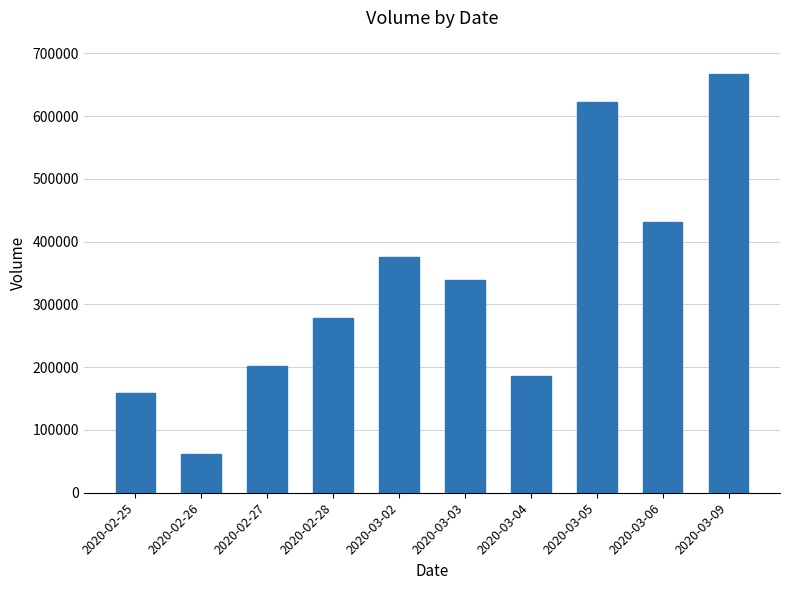

What is the sum of all values?

3319400